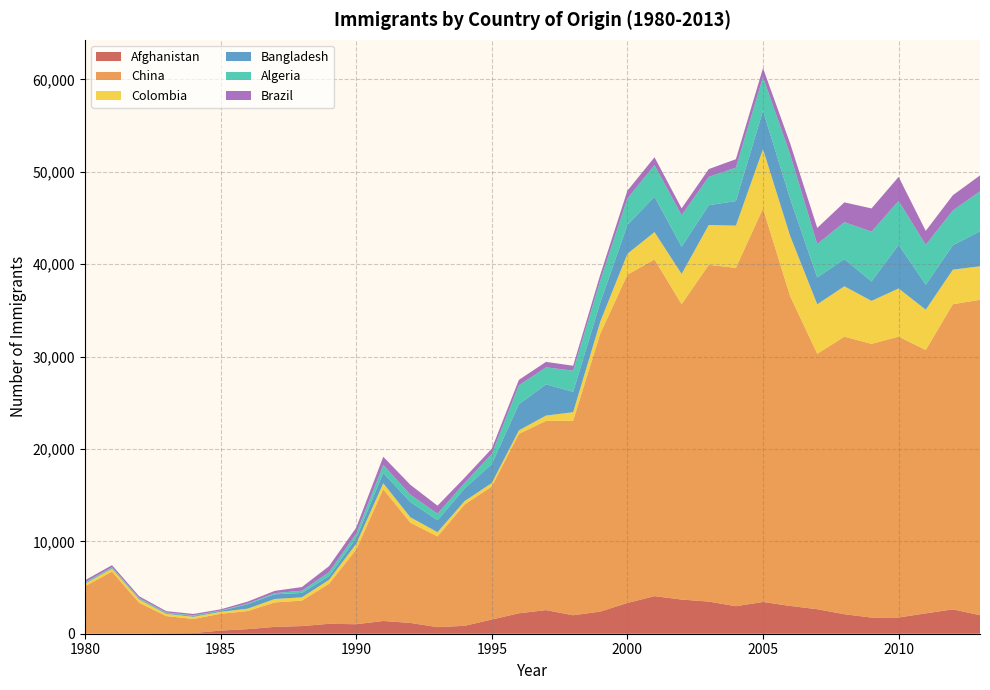

Reading left to right, transcribe all the data shown in this chart.

Afghanistan: 16	39	39	47	71	340	496	741	828	1076	1028	1378	1170	713	858	1537	2212	2555	1999	2395	3326	4067	3697	3479	2978	3436	3009	2652	2111	1746	1758	2203	2635	2004
China: 5123	6682	3308	1863	1527	1816	1960	2643	2758	4323	8076	14255	10846	9817	13128	14398	19415	20475	21049	30069	35529	36434	31961	36439	36619	42584	33518	27642	30037	29622	30391	28502	33024	34129
Colombia: 266	326	360	244	235	214	257	376	352	439	614	652	582	464	375	371	381	578	929	1306	2259	2965	3283	4318	4566	6424	6535	5357	5452	4652	5218	4366	3741	3631
Bangladesh: 83	84	86	81	98	92	486	503	476	387	611	1115	1655	1280	1361	2042	2824	3378	2202	2064	3119	3831	2944	2137	2660	4171	4014	2897	2939	2104	4721	2694	2640	3789
Algeria: 80	67	71	69	63	44	69	132	242	434	491	872	795	717	595	1106	2054	1842	2292	2389	2867	3418	3406	3072	3616	3626	4807	3623	4005	5393	4752	4325	3774	4331
Brazil: 211	220	192	139	145	130	205	244	394	650	650	877	1066	866	566	572	586	591	531	626	845	847	745	839	917	969	1181	1746	2138	2509	2598	1508	1642	1714